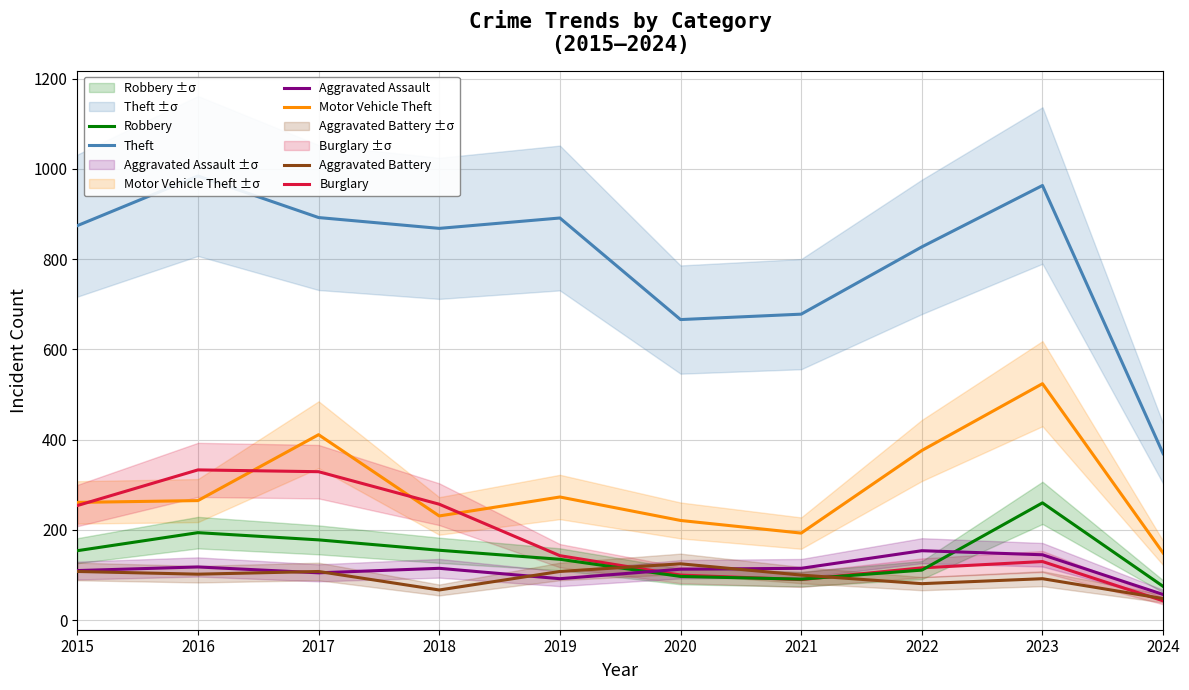

Is it true that Aggravated Assault equals 118 at 2016?

True